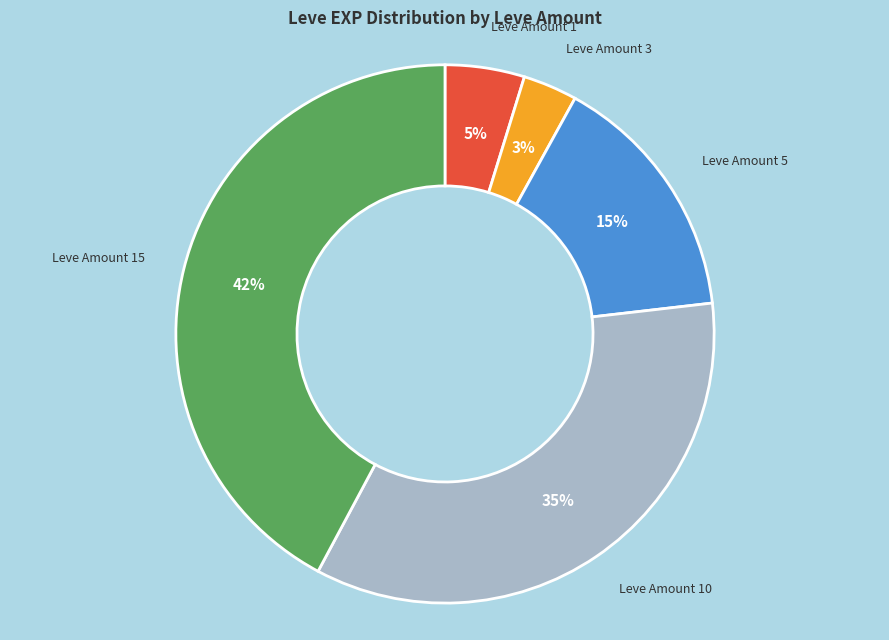

Is there a majority slice in this chart?

No